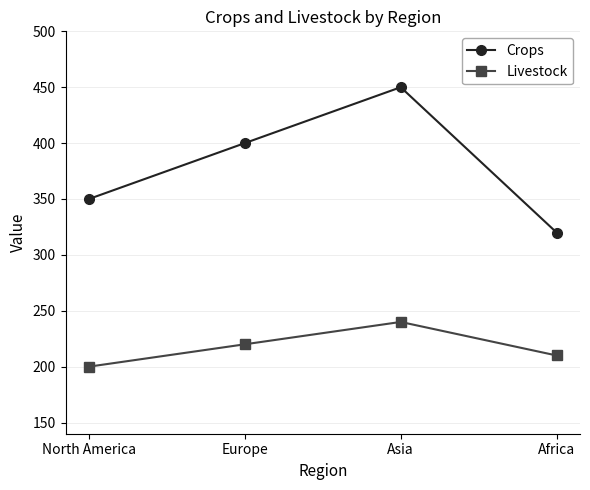

What is the label of the 2nd point from the left?

Europe